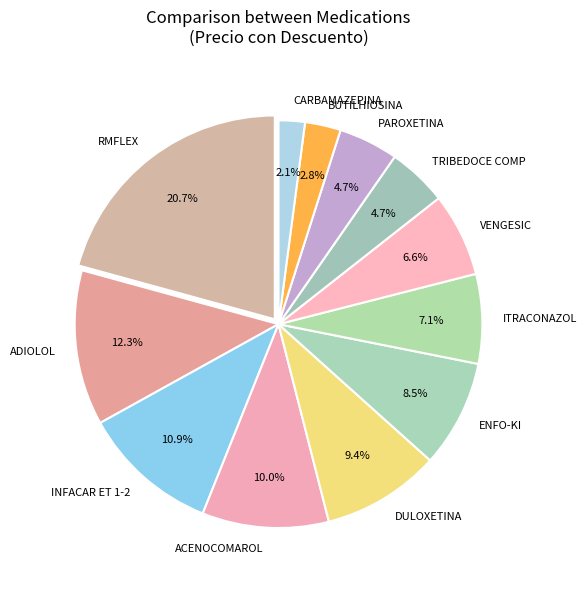

Which has a higher value, ADIOLOL or TRIBEDOCE COMP?

ADIOLOL